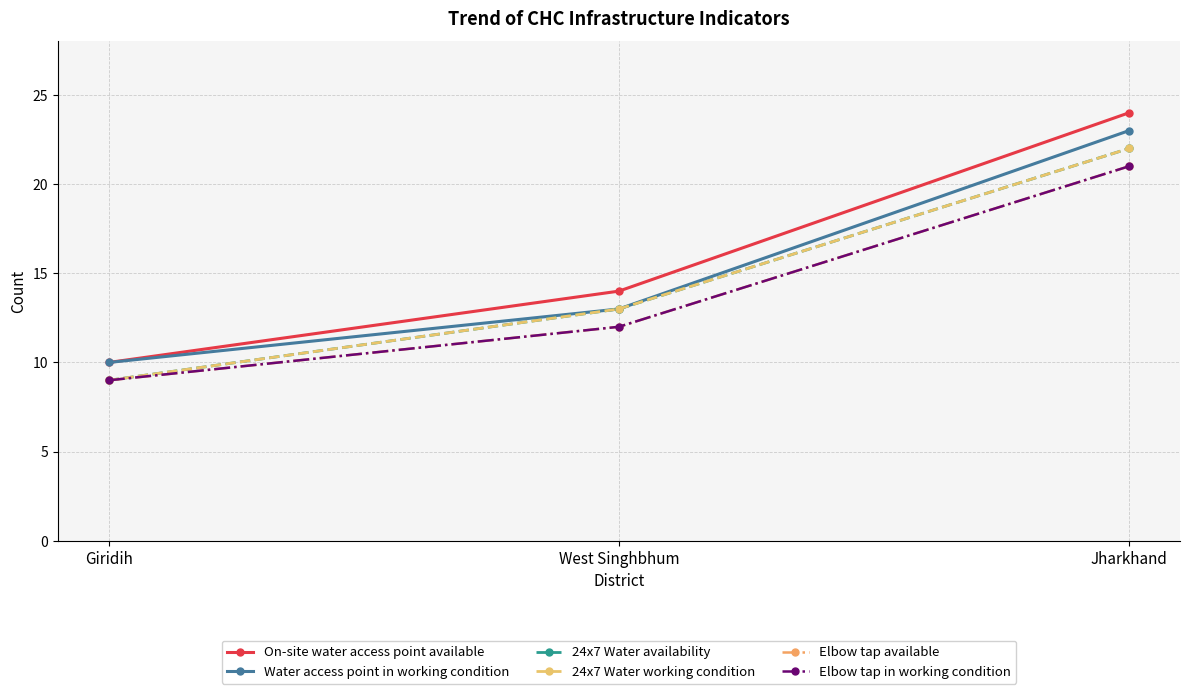

What is the label of the 2nd point from the right?

West Singhbhum